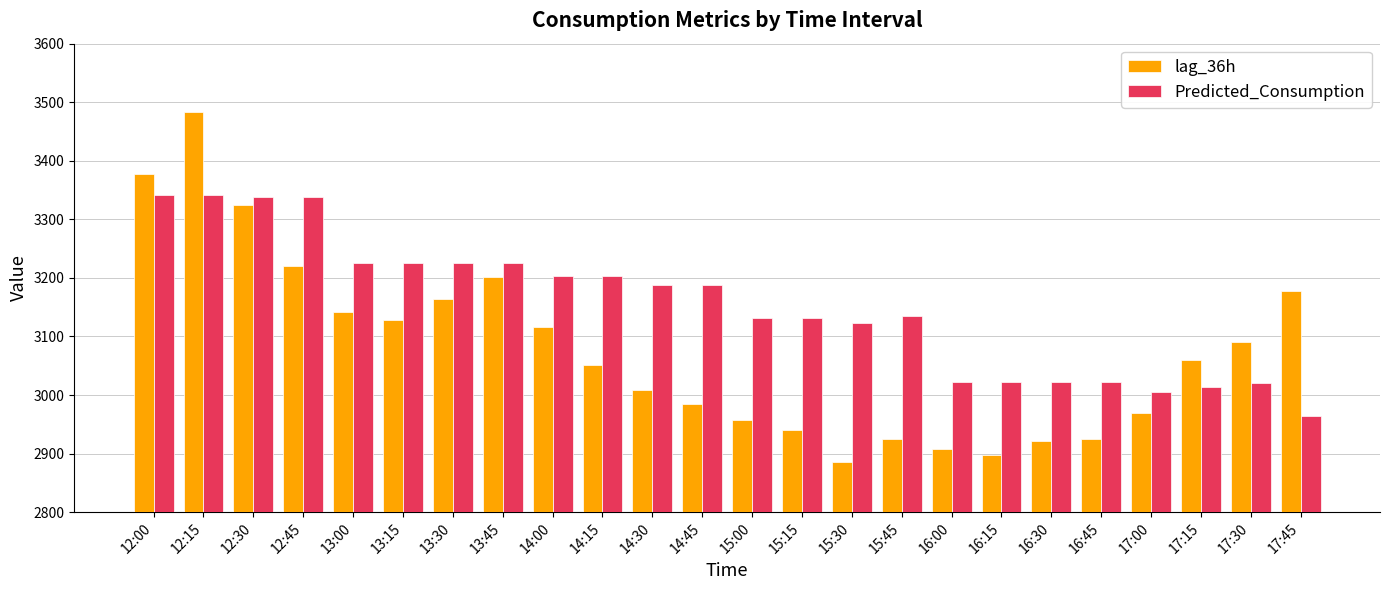

What are all the series names shown in the legend?

lag_36h, Predicted_Consumption